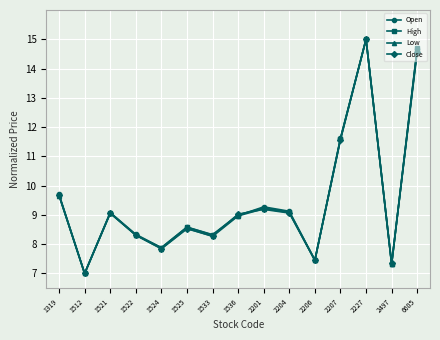

What is the difference between the highest and lowest values at 1525?

0.1